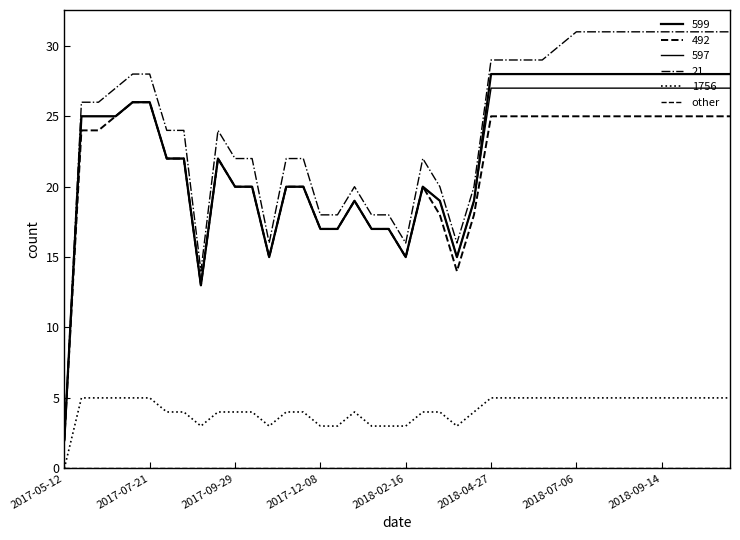

What is the value of the 599 point at the 10th from the left?

22